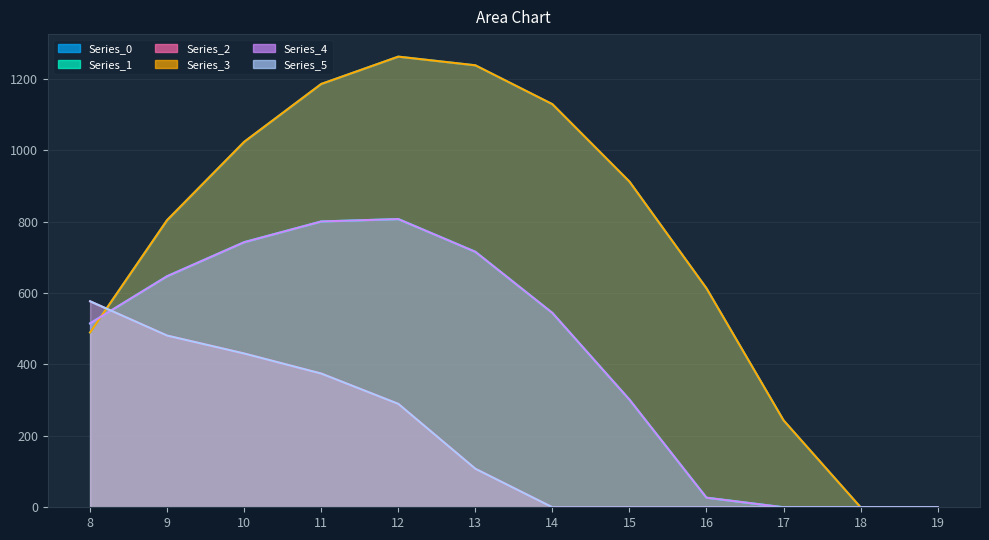

Reading right to left, extract all data points from this chart.

Series_0: 0.0	0.0	243.5	613.0	911.8	1128.6	1237.4	1261.6	1185.2	1023.2	804.0	489.3
Series_1: 0.0	0.0	0.0	26.8	301.4	544.1	715.3	806.9	800.2	742.1	646.9	514.8
Series_2: 0.0	0.0	0.0	0.0	0.0	0.0	107.8	289.5	374.4	430.5	480.7	576.6
Series_3: 0.0	0.0	243.5	613.0	911.8	1128.6	1237.4	1261.6	1185.2	1023.2	804.0	489.3
Series_4: 0.0	0.0	0.0	26.8	301.4	544.1	715.3	806.9	800.2	742.1	646.9	514.8
Series_5: 0.0	0.0	0.0	0.0	0.0	0.0	107.8	289.5	374.4	430.5	480.7	576.6